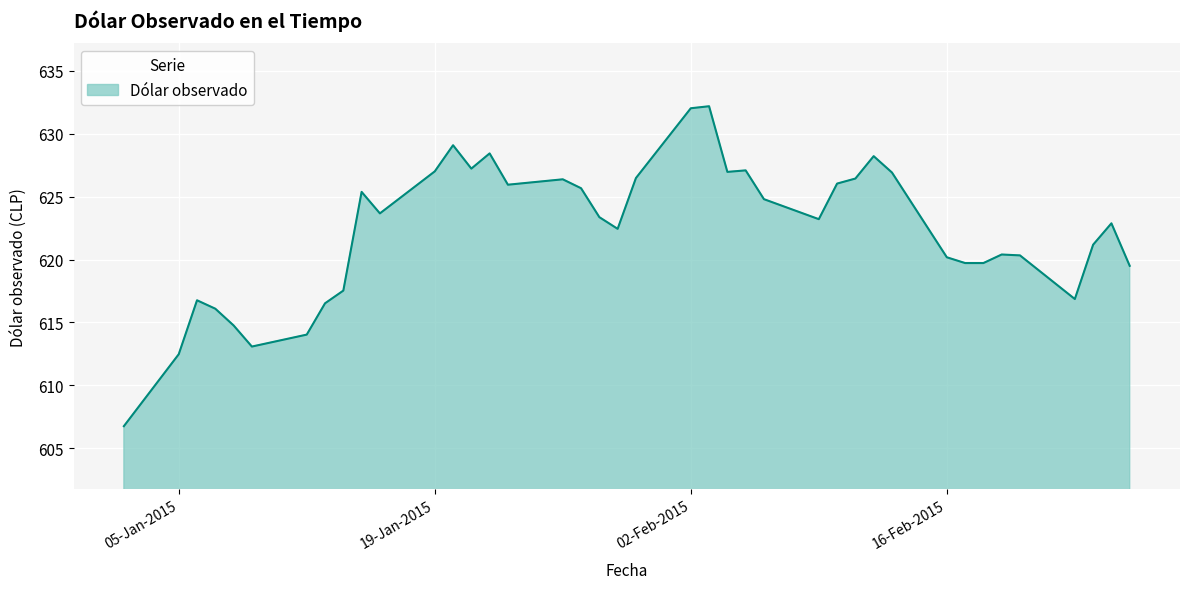

How many lines are shown in the chart?

1